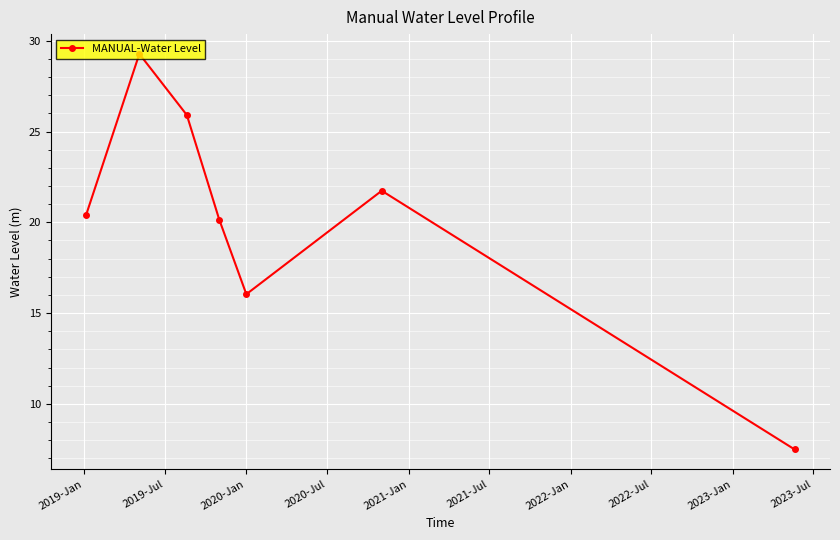

True or false: the data has more than 2 interior local peaks.

False